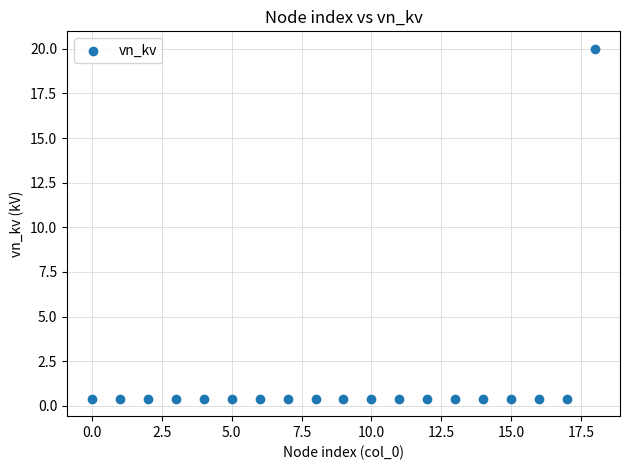

What is the range of Y values (max minus min)?

19.6